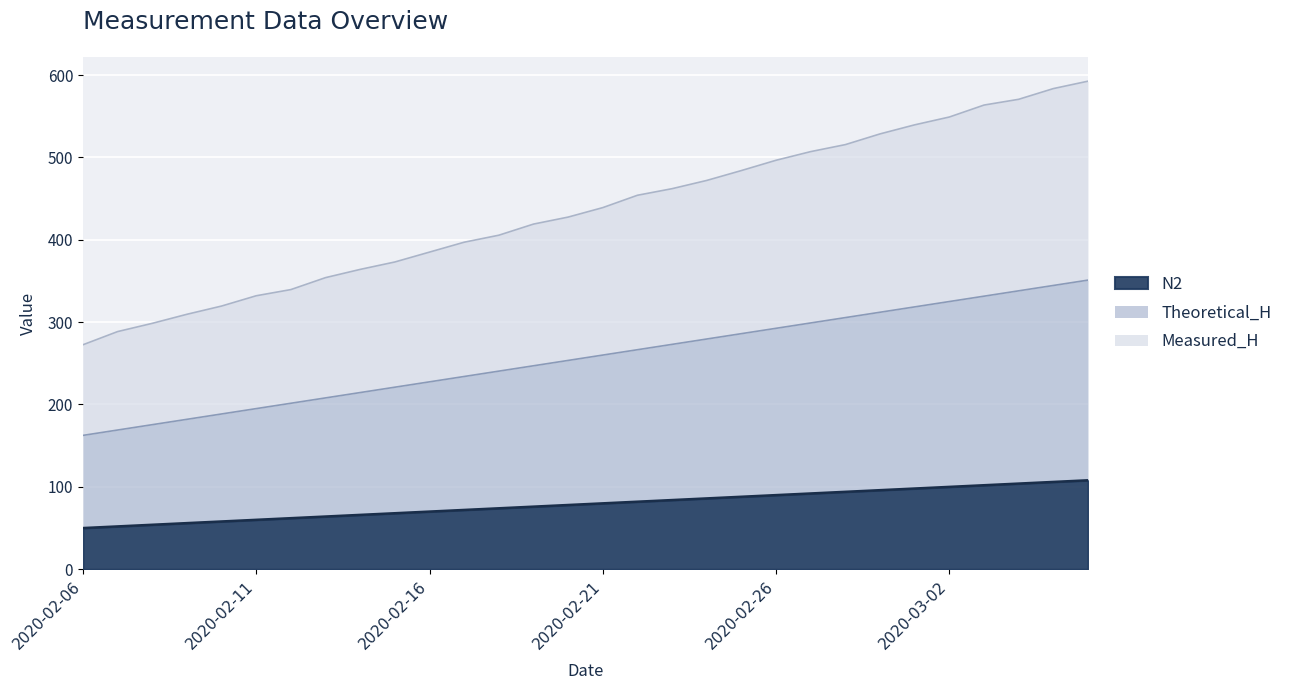

Does the chart display data point markers on the line(s)?

No